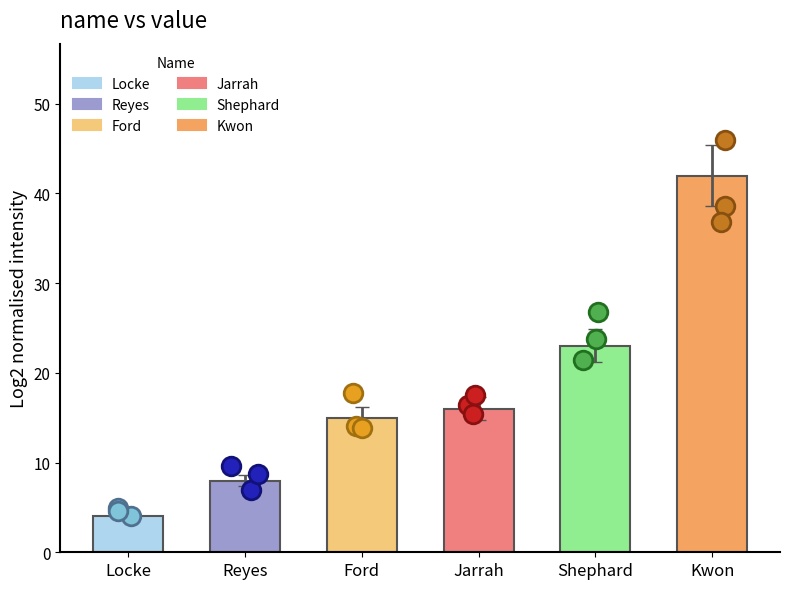

What is the change in value from Locke to Shephard?

+19